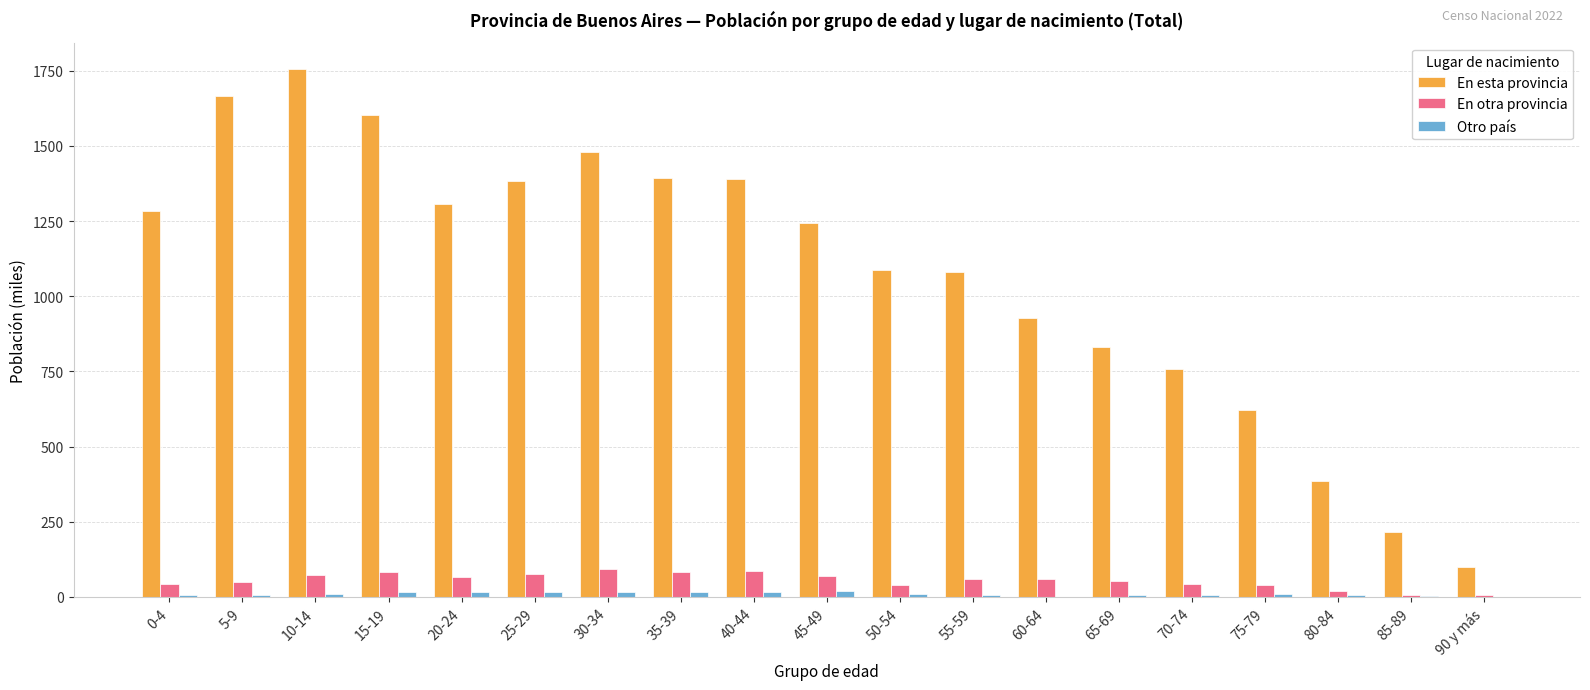

Is it true that En otra provincia equals 69 at 45-49?

True